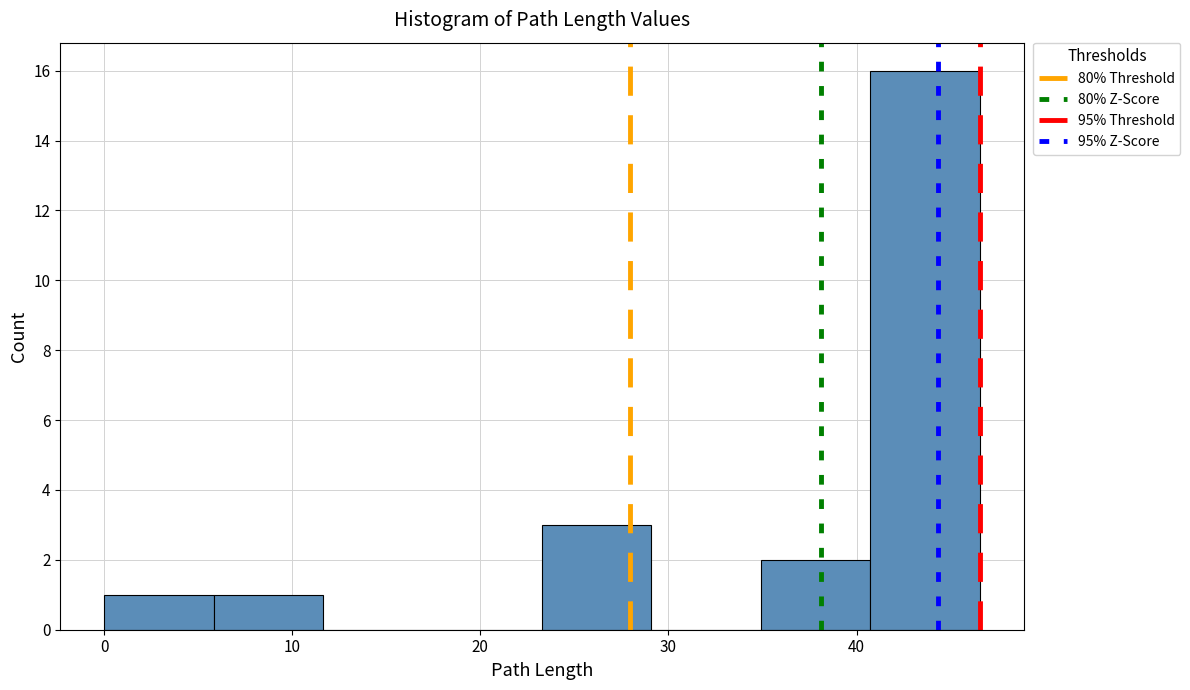

Reading left to right, list every bar in this chart as the range it spans on the x-axis followed by its height. Neither the bar edges nor the heights are printed on the chart, so give them approximately, as read against the axes.

0 to 6: 1
6 to 12: 1
12 to 17: 0
17 to 23: 0
23 to 29: 3
29 to 35: 0
35 to 41: 2
41 to 47: 16